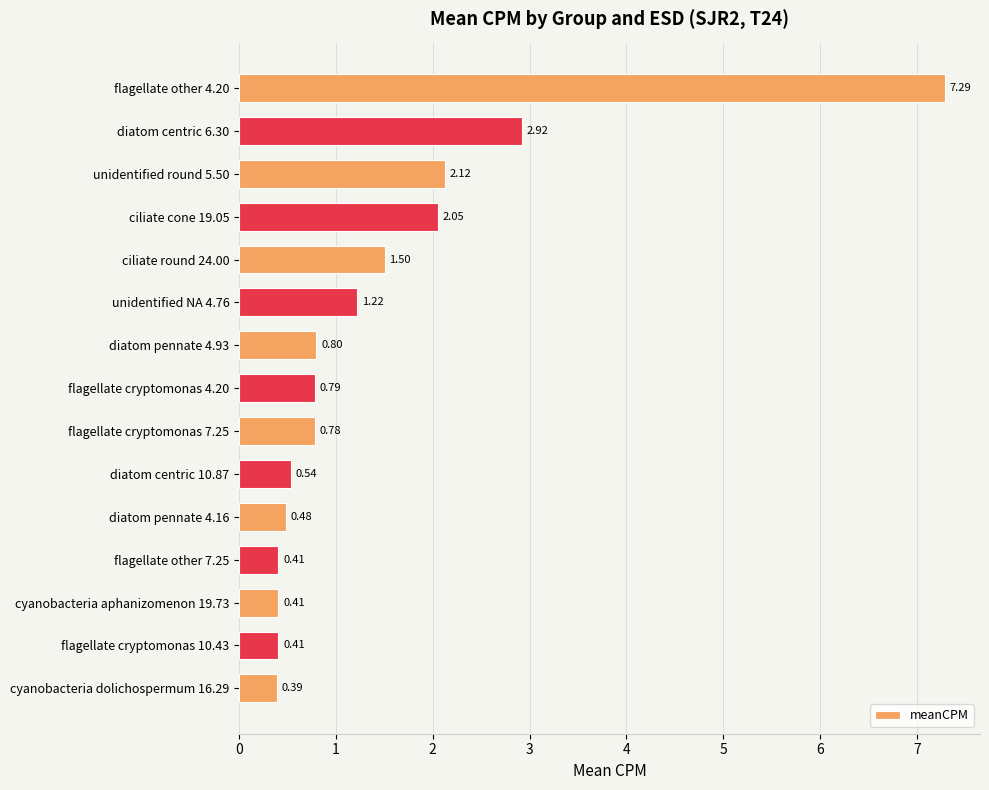

What is the change in value from unidentified round 5.50 to unidentified NA 4.76?

-0.9